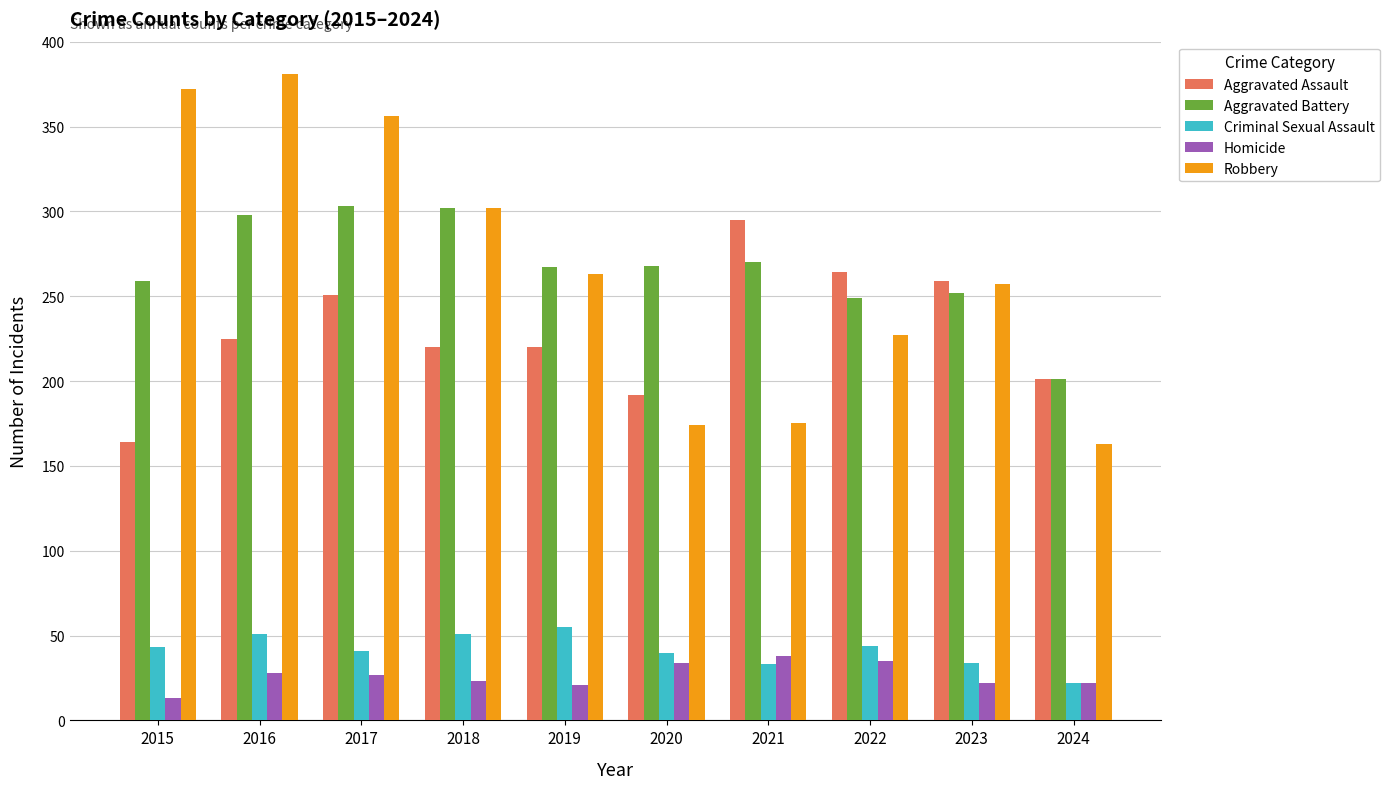

Is the value of Criminal Sexual Assault at 2015 greater than the value of Robbery at 2015?

No